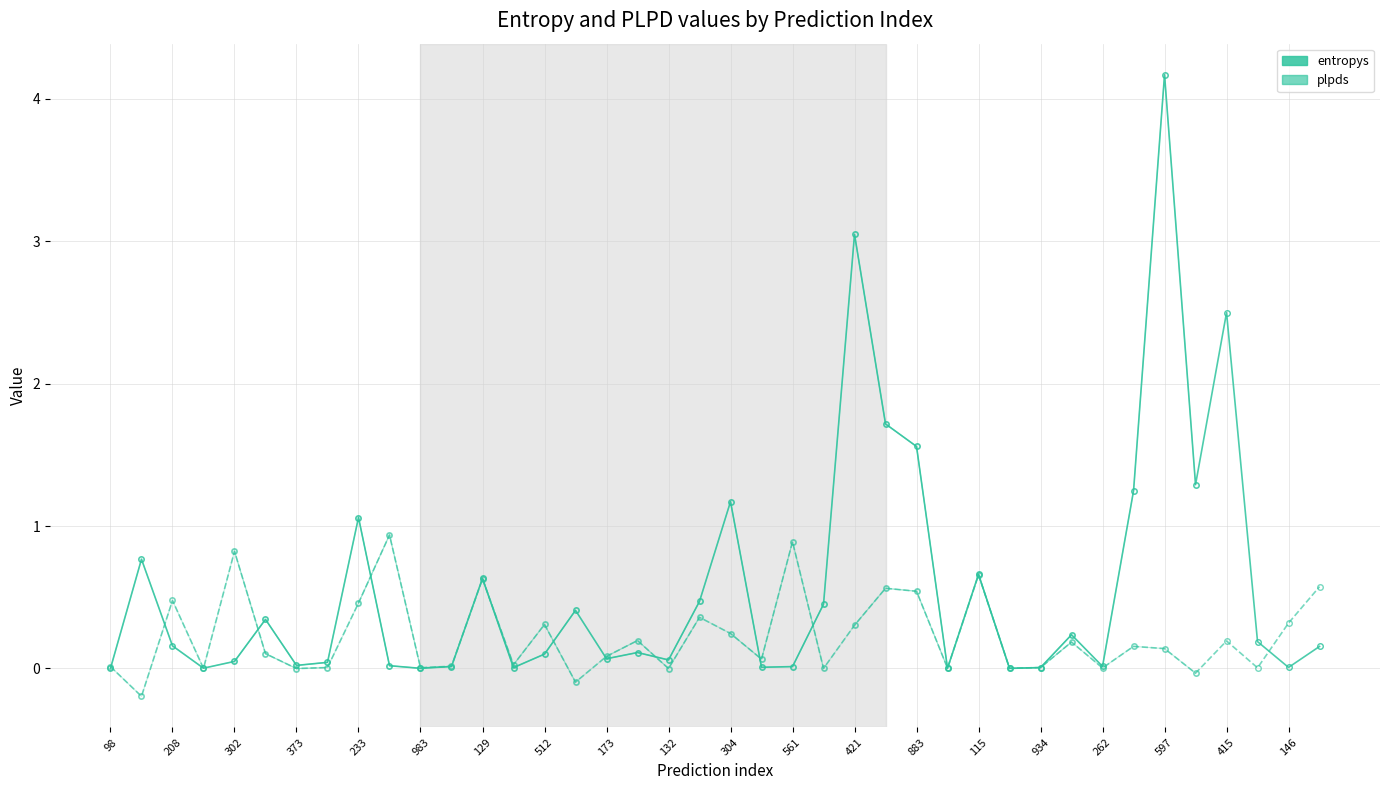

Between 883 and 20, which series saw the biggest shift?

entropys